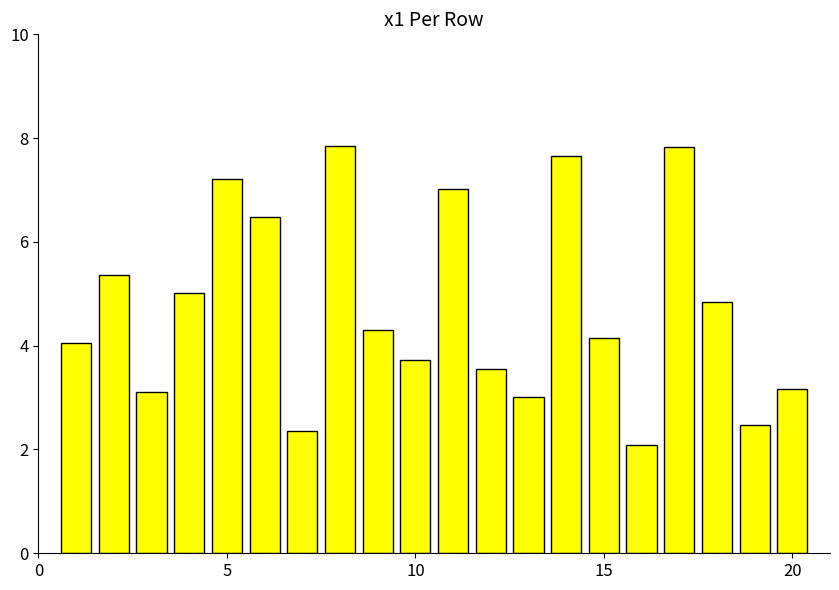

What is the average value?

4.8